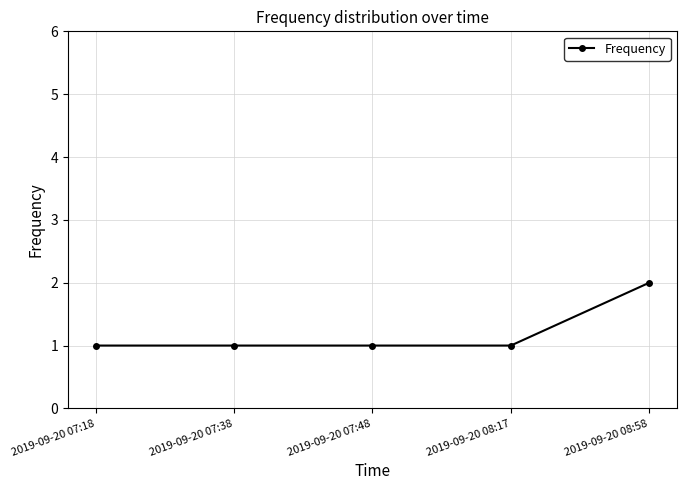

Reading left to right, transcribe all the data shown in this chart.

2019-09-20 07:18=1	2019-09-20 07:38=1	2019-09-20 07:48=1	2019-09-20 08:17=1	2019-09-20 08:58=2